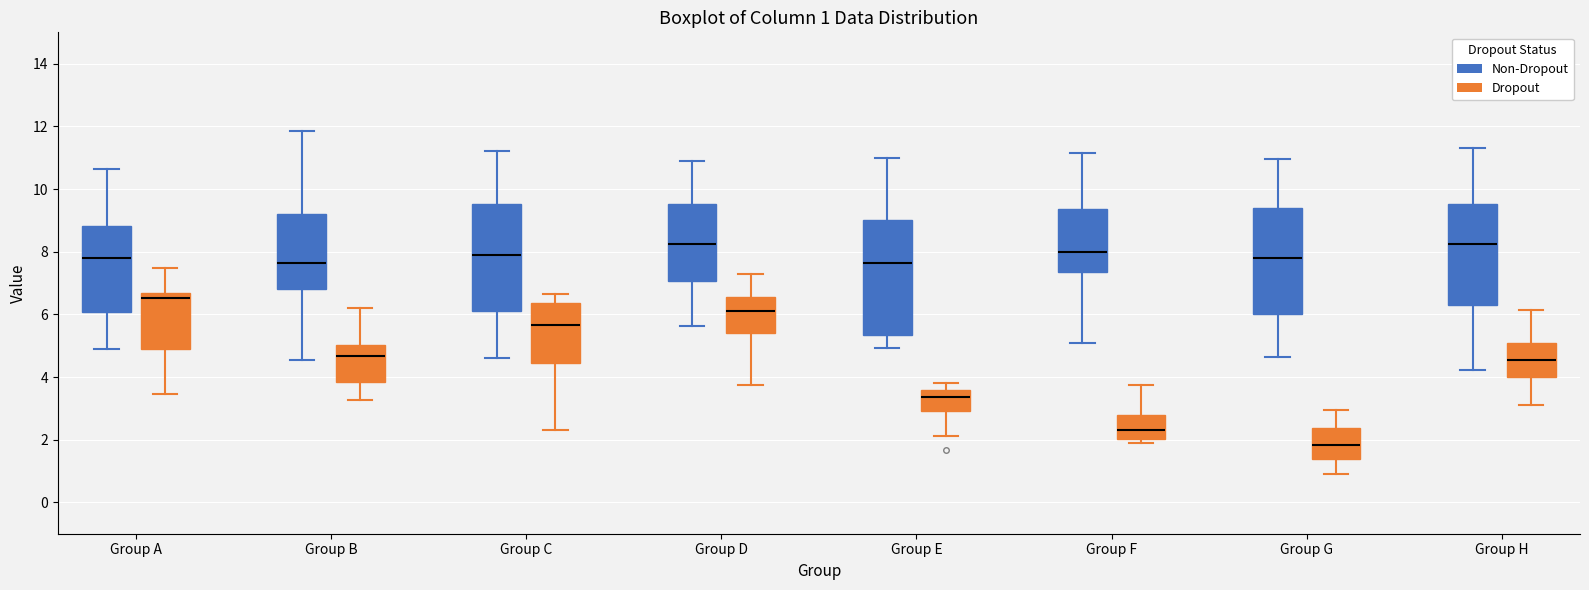

Which box is the tallest, from its lower edge to its upper edge?

Group E (Non-Dropout)